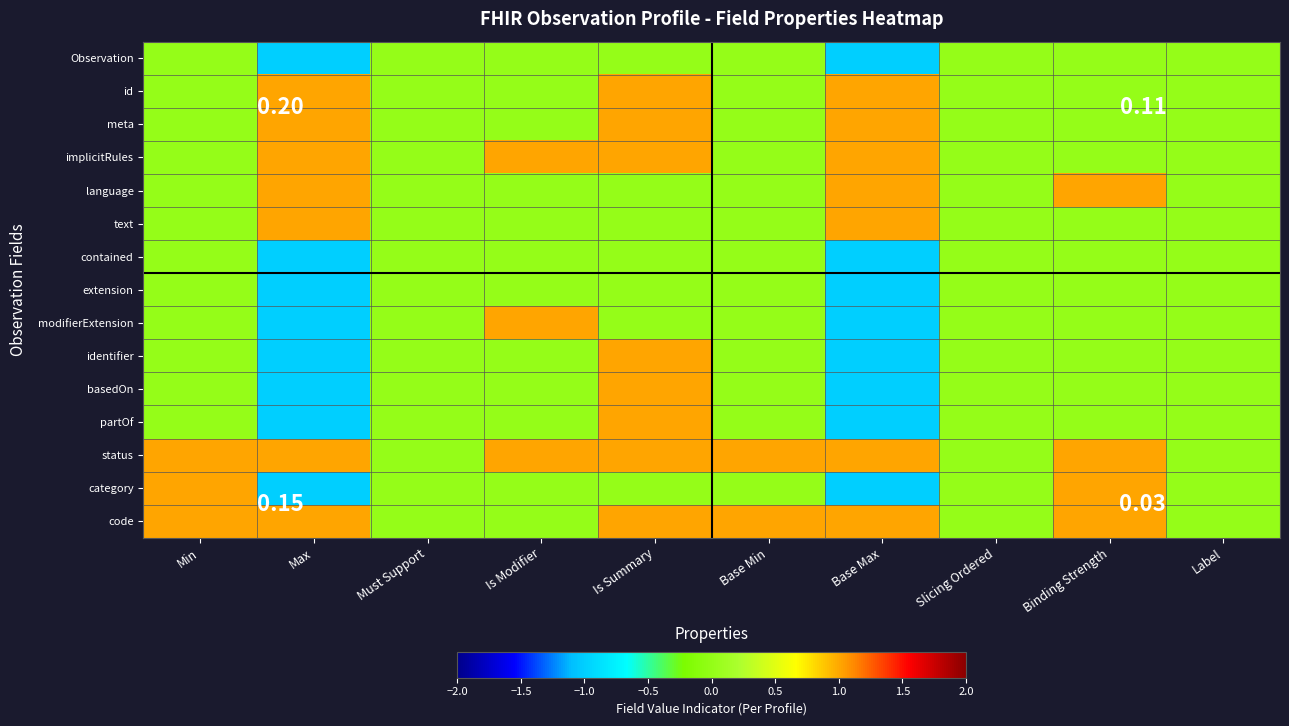

Rank the series at Max from highest to lowest value.

id, meta, implicitRules, language, text, status, code, Observation, contained, extension, modifierExtension, identifier, basedOn, partOf, category